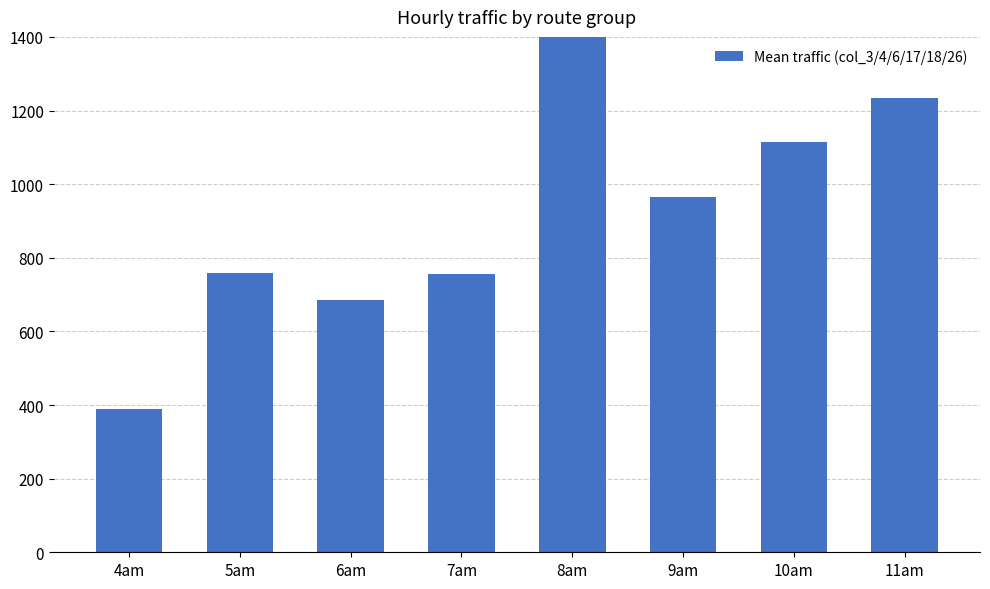

Are the bars grouped side by side (vs. stacked)?

No